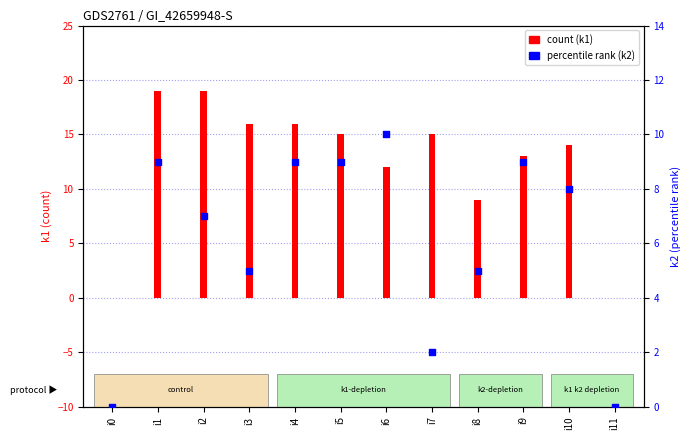

What is the change in value from i3 to i9?

+4